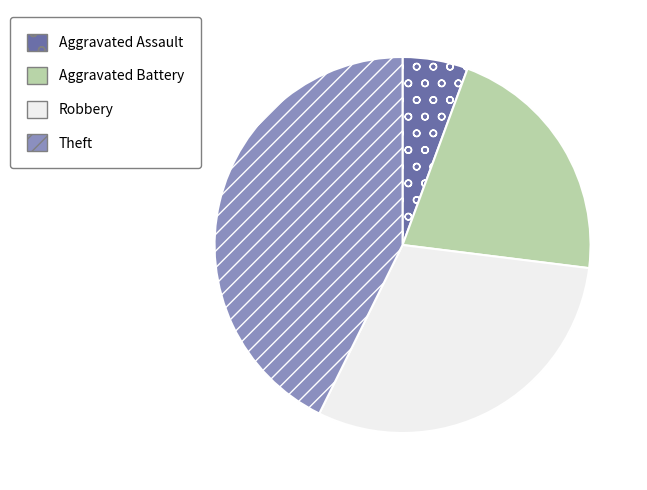

Which category has the biggest portion of the pie?

Theft